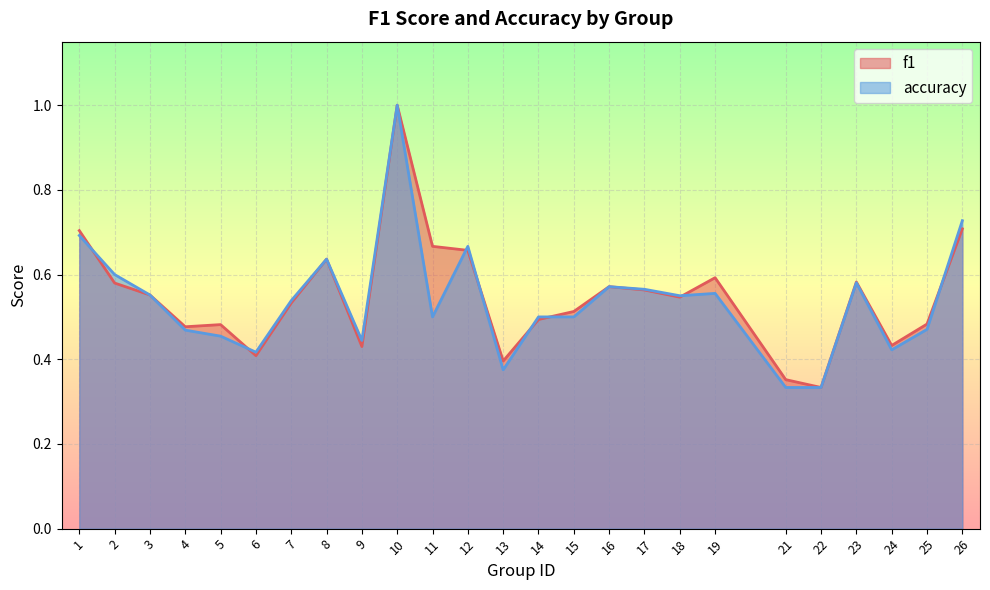

Which series has the largest total across all categories?

f1